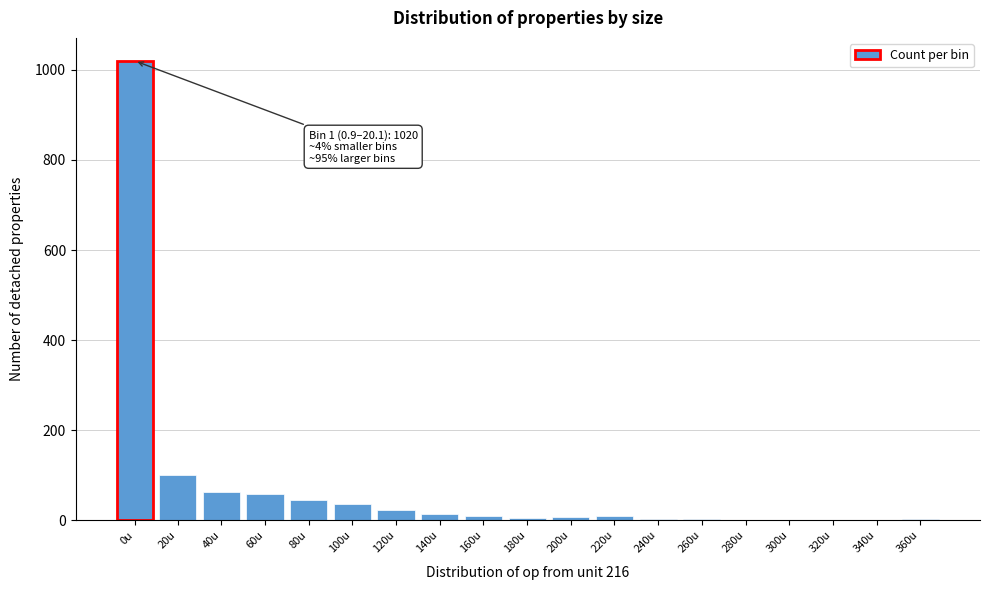

The value at 280u is 0. True or false?

True